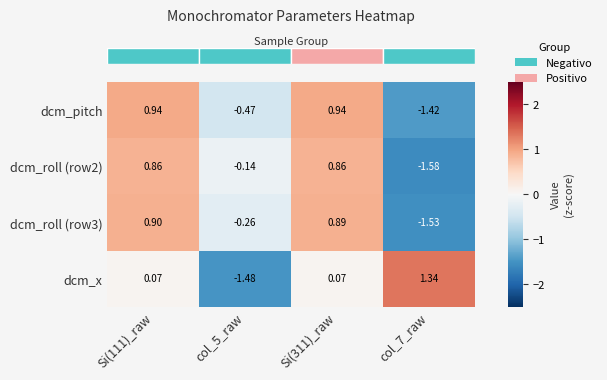

Which series has the widest spread of values?

dcm_x